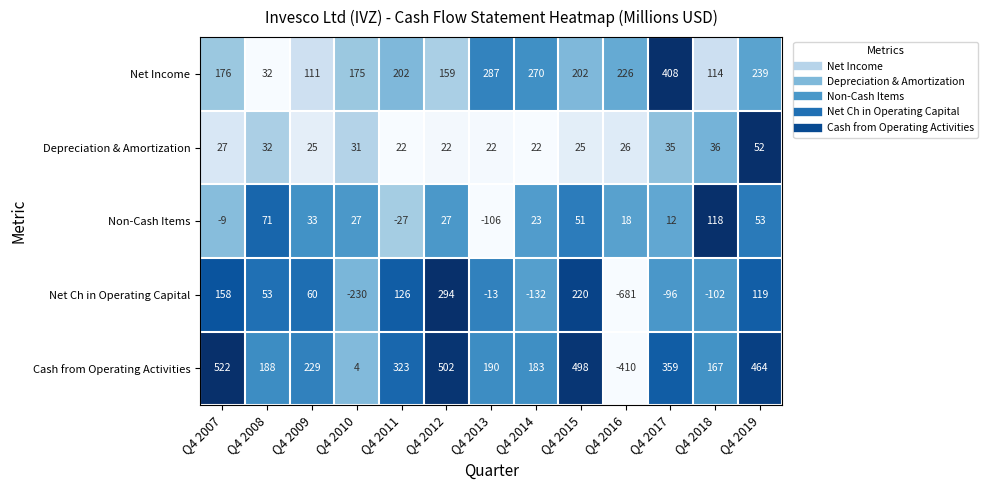

At which category is the sum across all series the highest?

Q4 2012